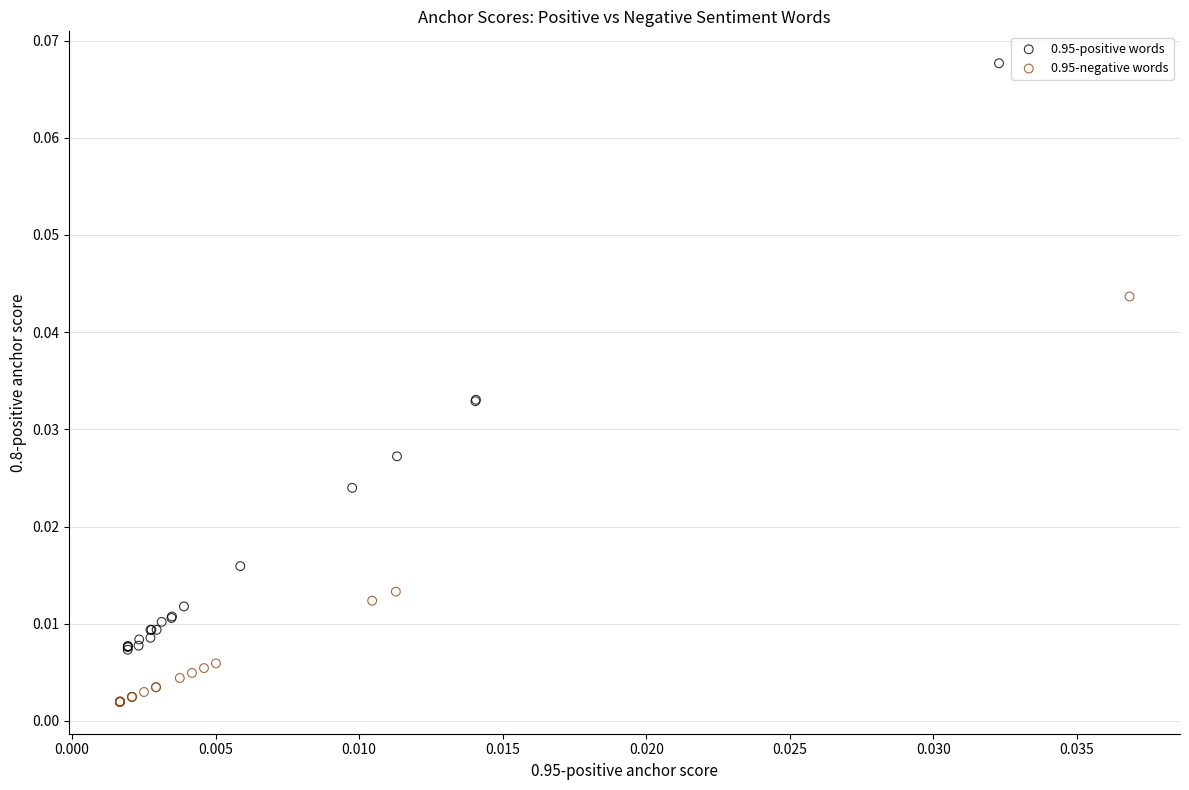

Which series has the largest Y range (max minus min)?

0.95-positive words